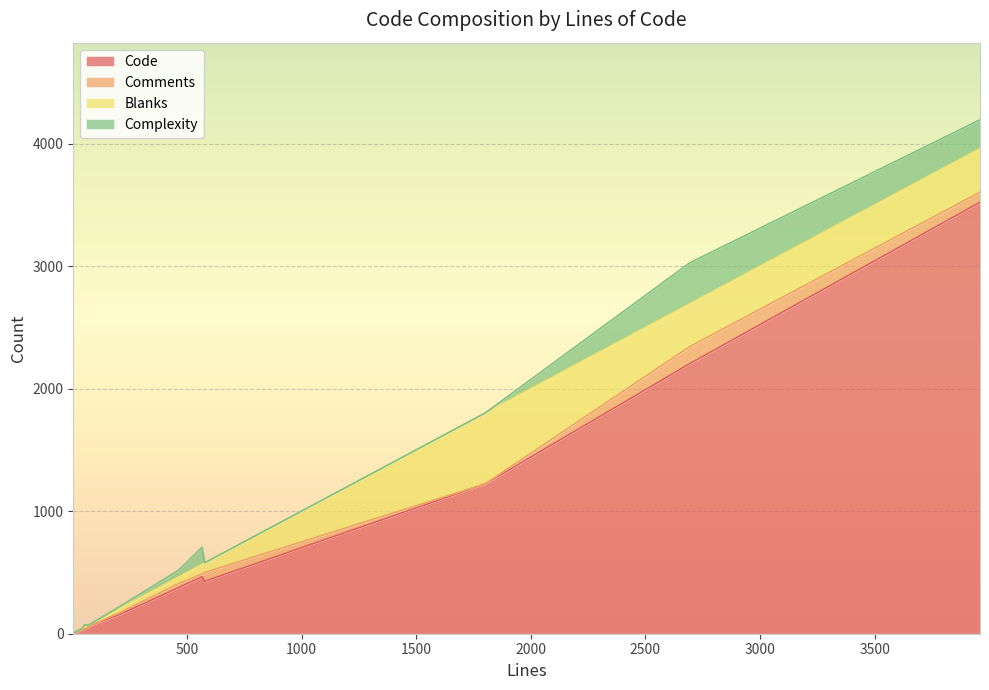

What position from the right is 462?

12